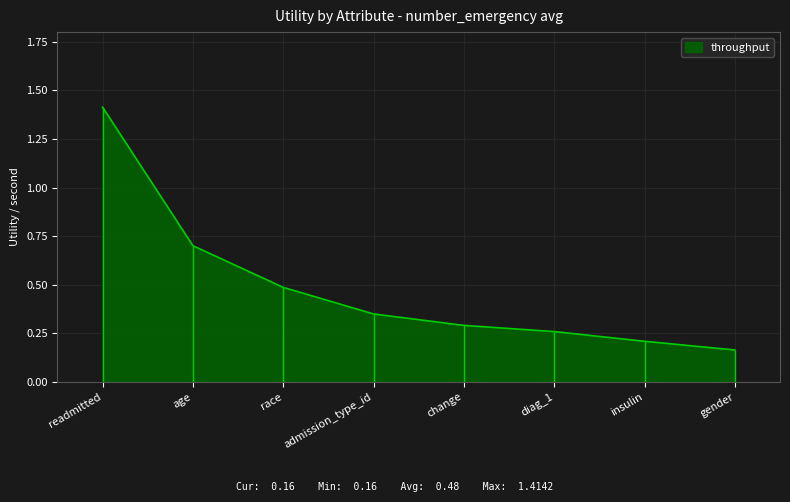

Reading left to right, extract all data points from this chart.

1.4	0.7	0.5	0.4	0.3	0.3	0.2	0.2